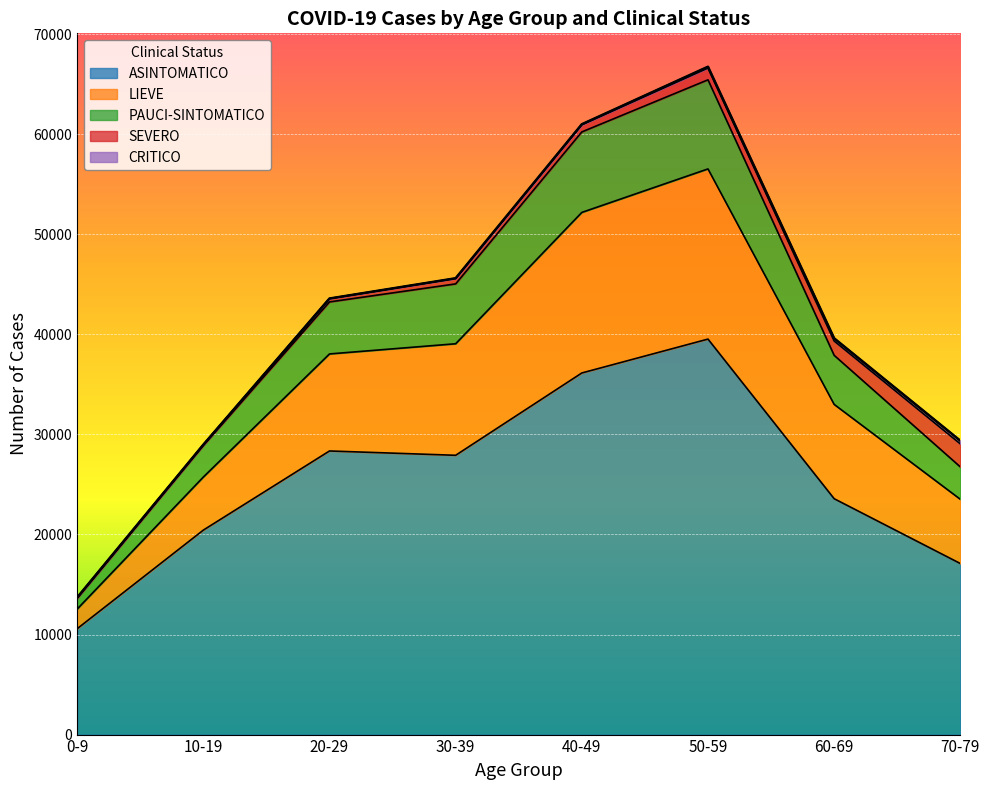

True or false: ASINTOMATICO and PAUCI-SINTOMATICO intersect in this chart.

False